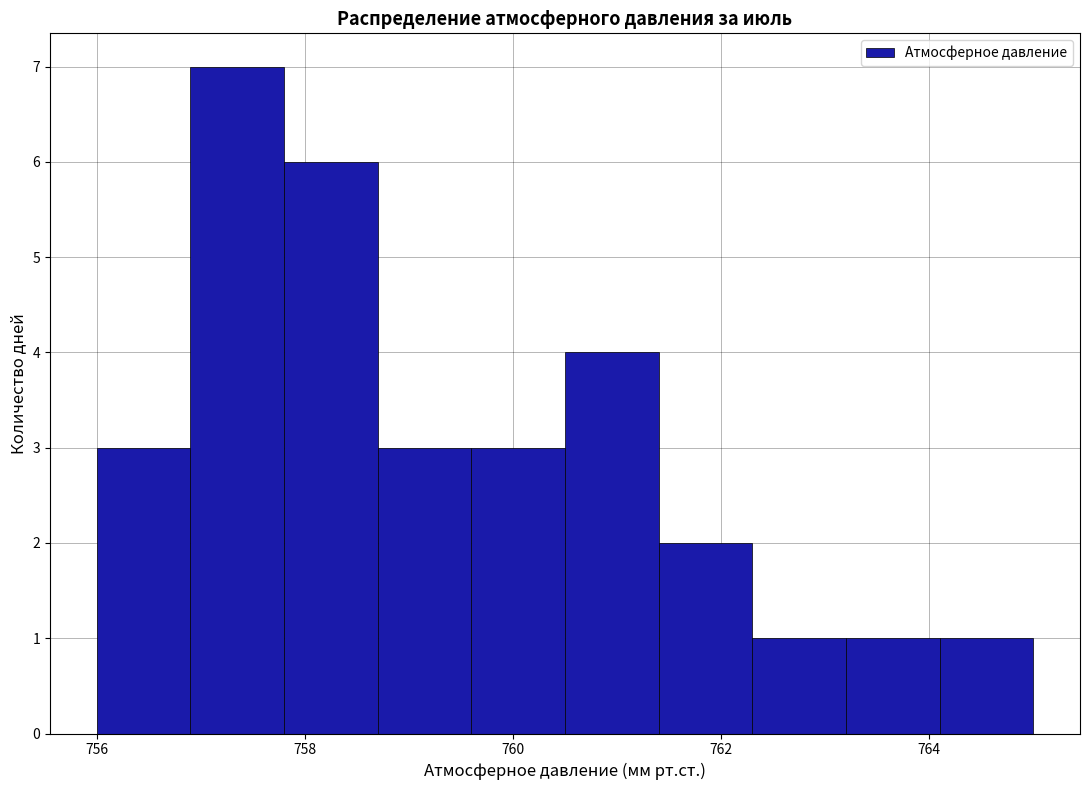

Reading left to right, transcribe this chart: for each bar, give the range it covers on the x-axis and its height. Neither the bar edges nor the heights are printed on the chart, so give them approximately, as read against the axes.

756.0 to 756.9: 3
756.9 to 757.8: 7
757.8 to 758.7: 6
758.7 to 759.6: 3
759.6 to 760.5: 3
760.5 to 761.4: 4
761.4 to 762.3: 2
762.3 to 763.2: 1
763.2 to 764.1: 1
764.1 to 765.0: 1